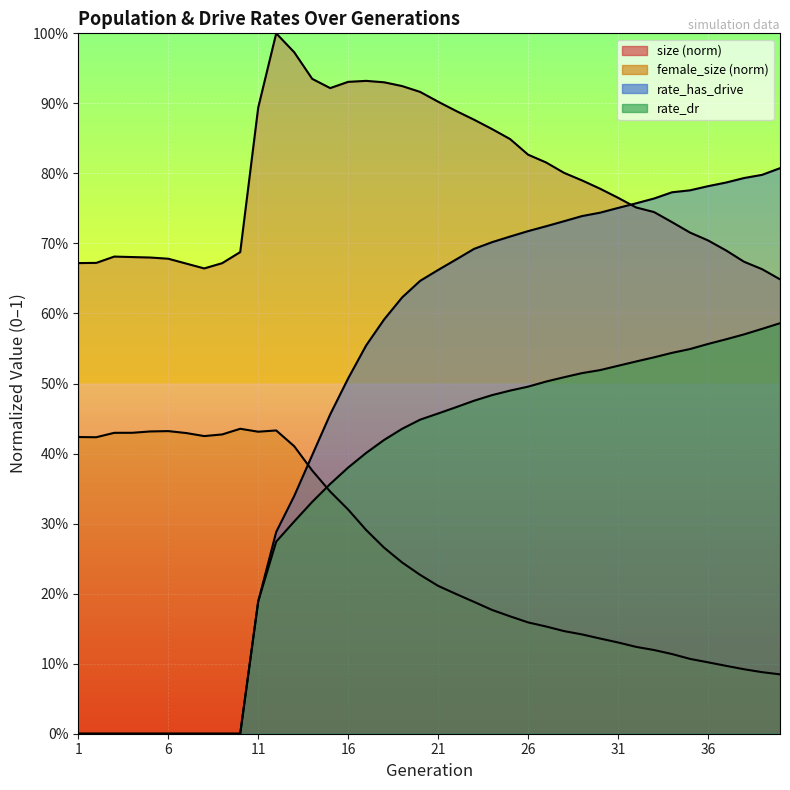

Is it true that size equals 0.4 at 40?

False